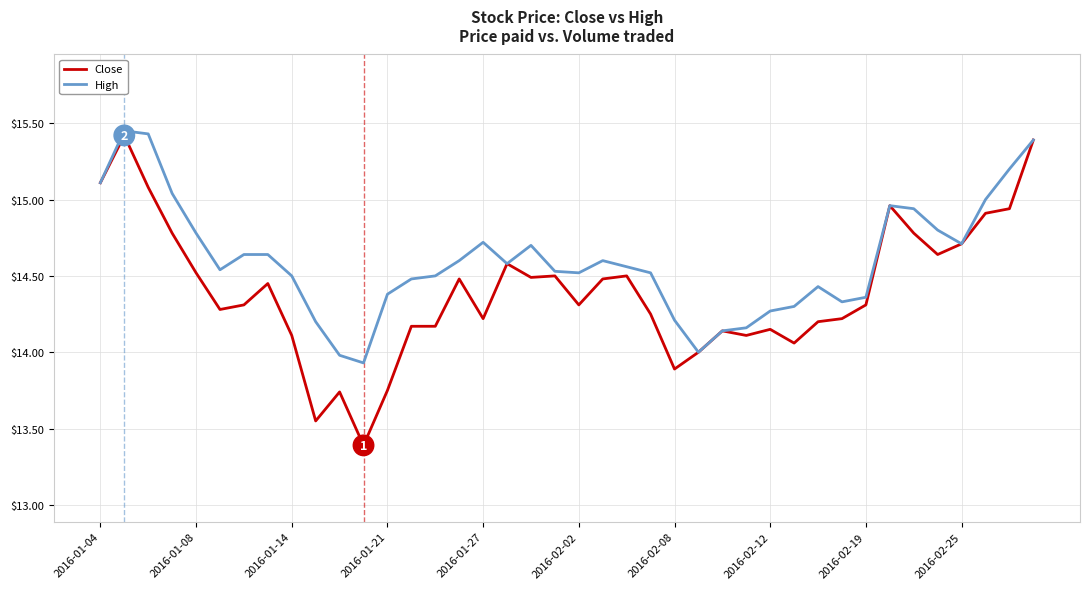

Which series has the largest range (max minus min)?

Close